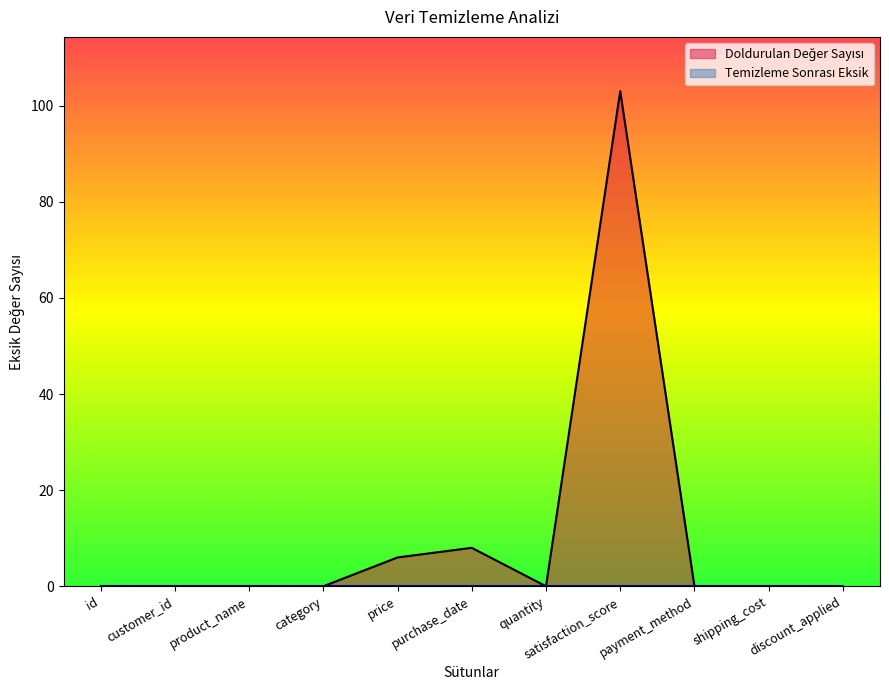

At which category does the chart reach its minimum across all series?

id